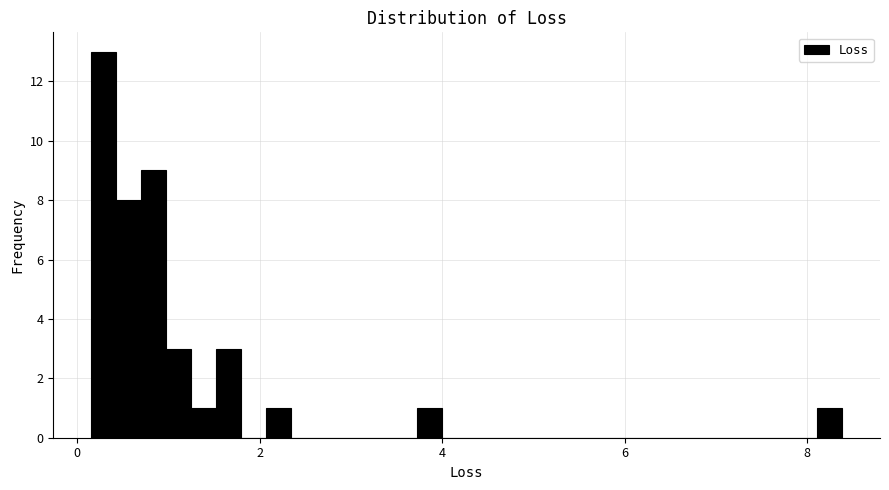

Around what value on the x-axis is the tallest bar? Give the approximate position of its centre, as read against the axis.

0.2